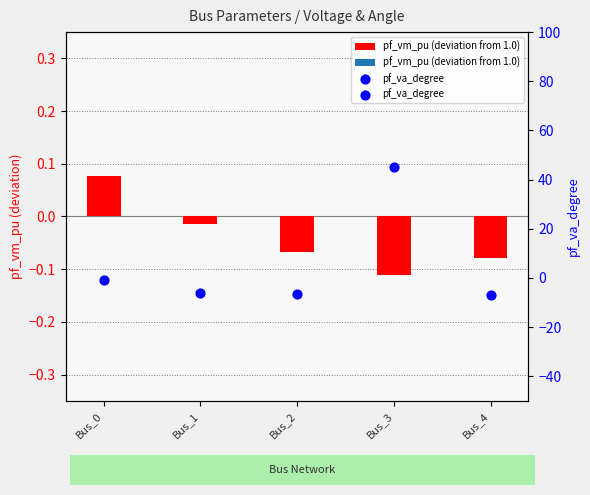

Which series contains the highest Y value?

pf_va_degree